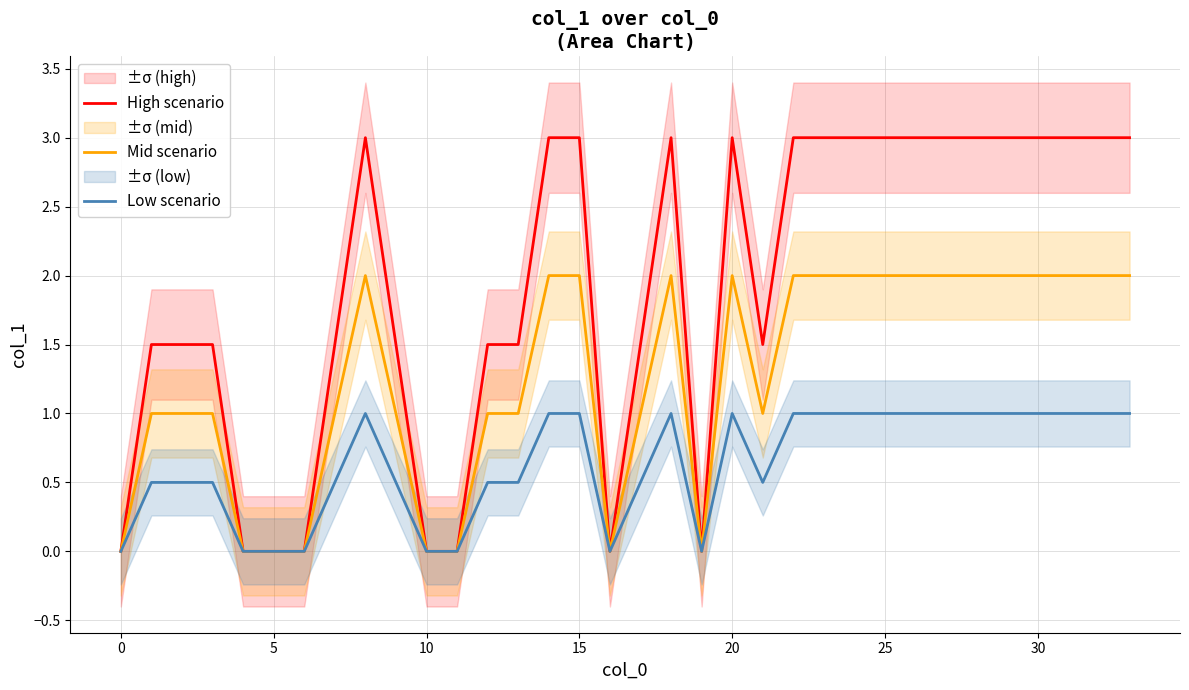

Rank the series by their maximum value, from lowest to highest.

Low scenario, Mid scenario, High scenario